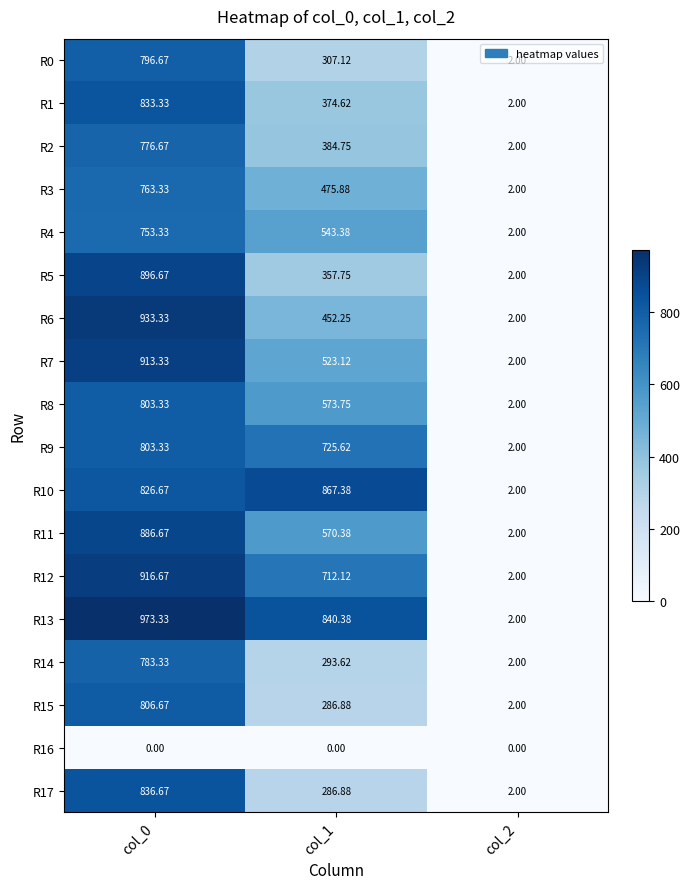

Is the value of R15 at col_0 greater than the value of R7 at col_1?

Yes